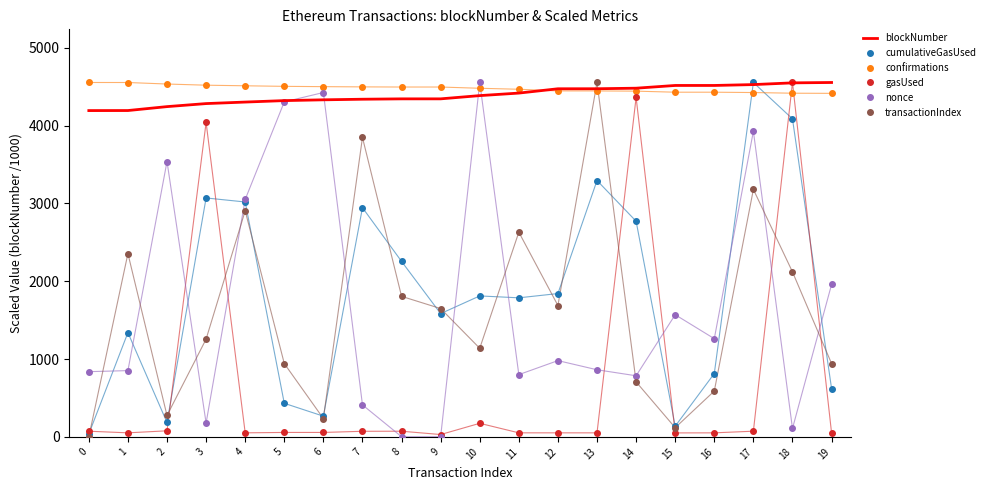

Between which two adjacent categories do transactionIndex and gasUsed first intersect?

0 and 1